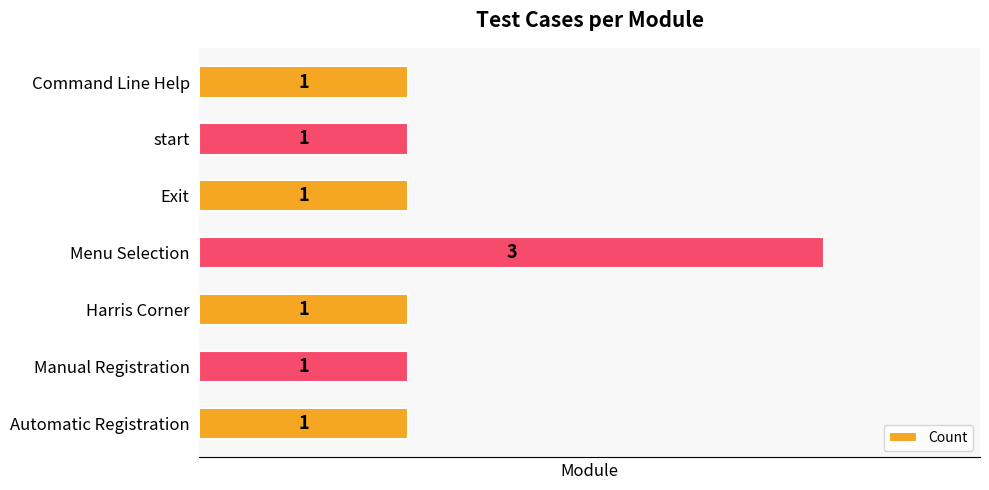

Reading top to bottom, what are all the values shown in this chart?

Command Line Help=1	start=1	Exit=1	Menu Selection=3	Harris Corner=1	Manual Registration=1	Automatic Registration=1